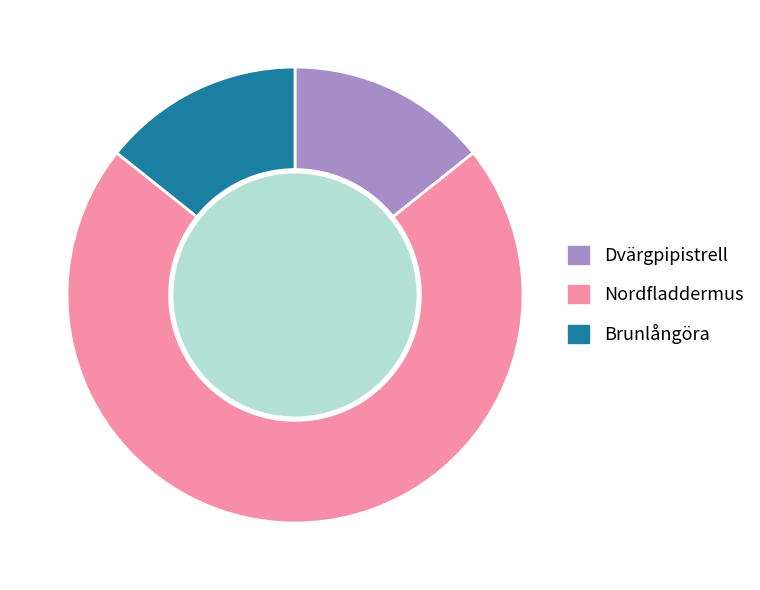

Which has a higher value, Brunlångöra or Nordfladdermus?

Nordfladdermus